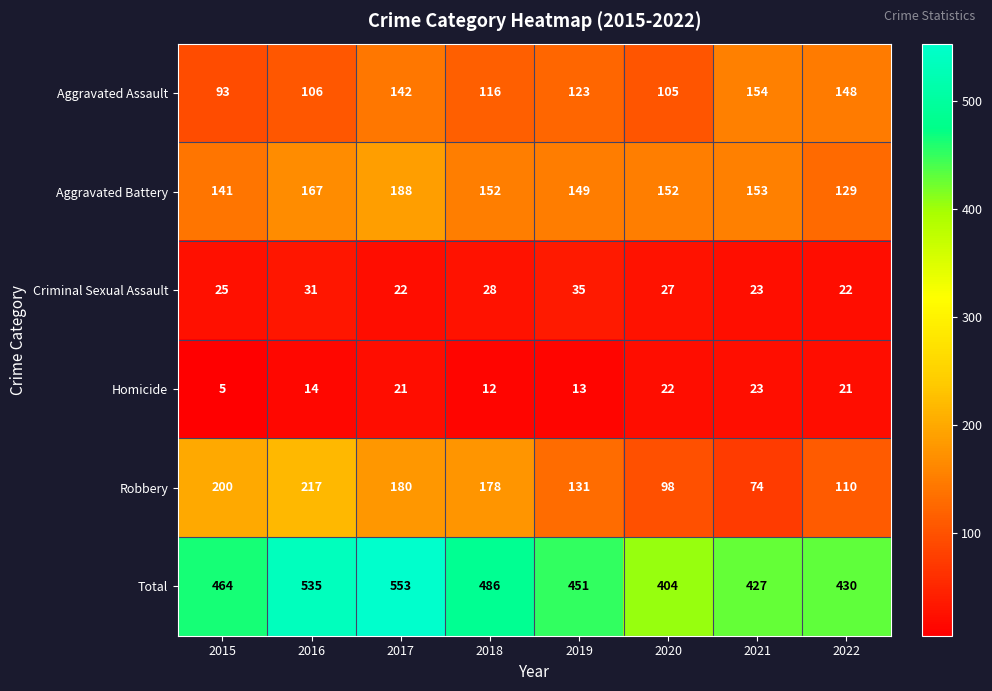

Which series has the widest spread of values?

Total